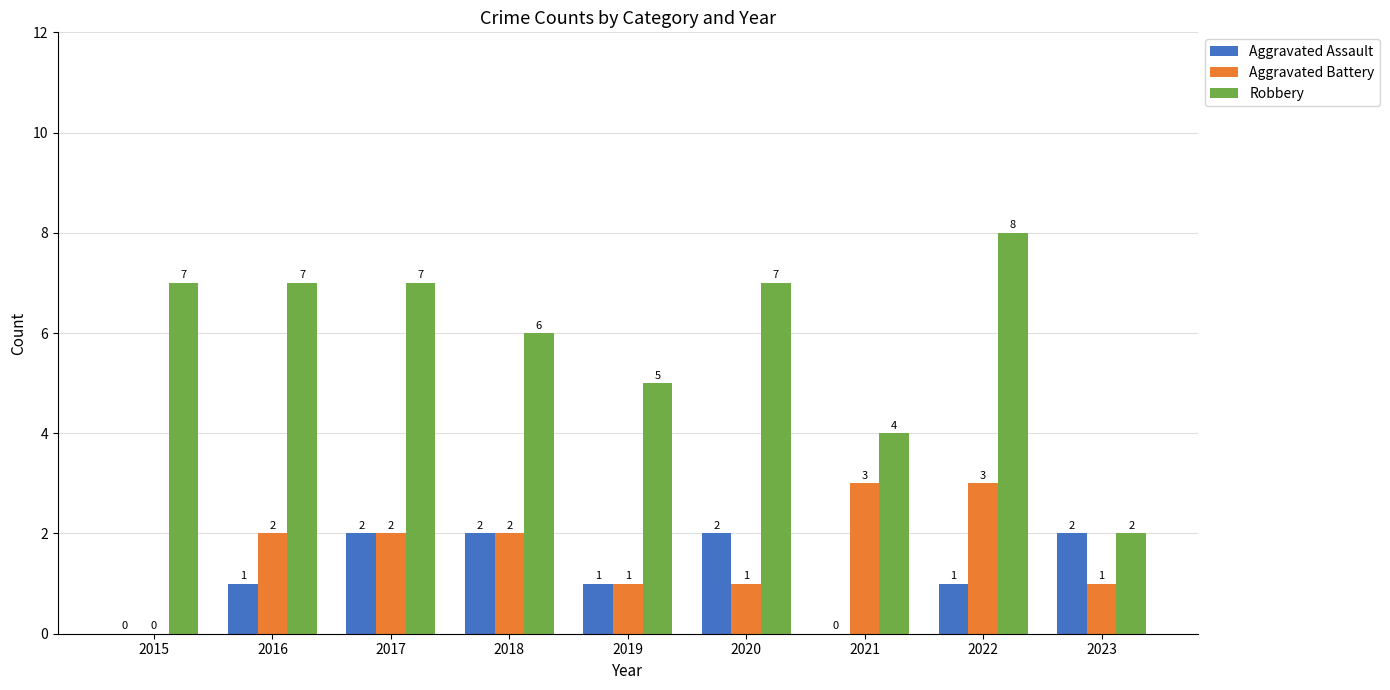

Which category has the highest value across all series?

2022